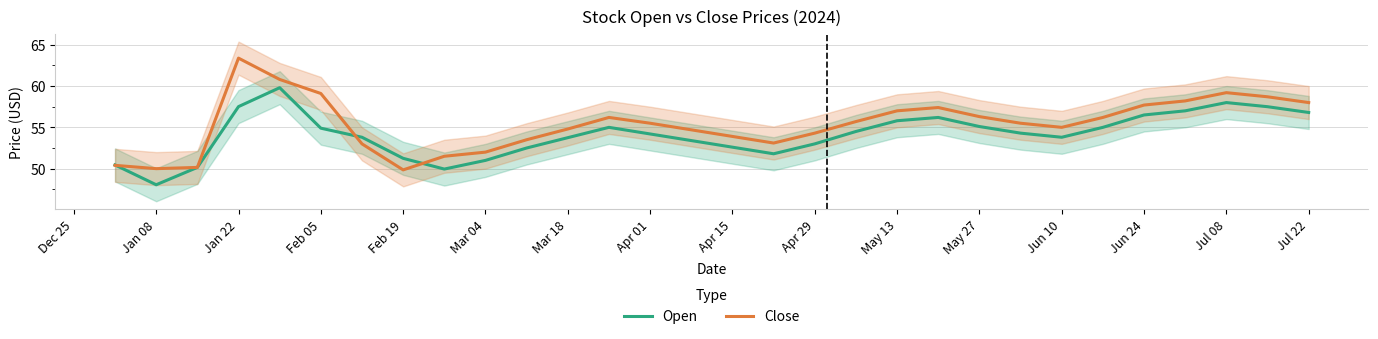

How many intersections are there between Close and Open?

3